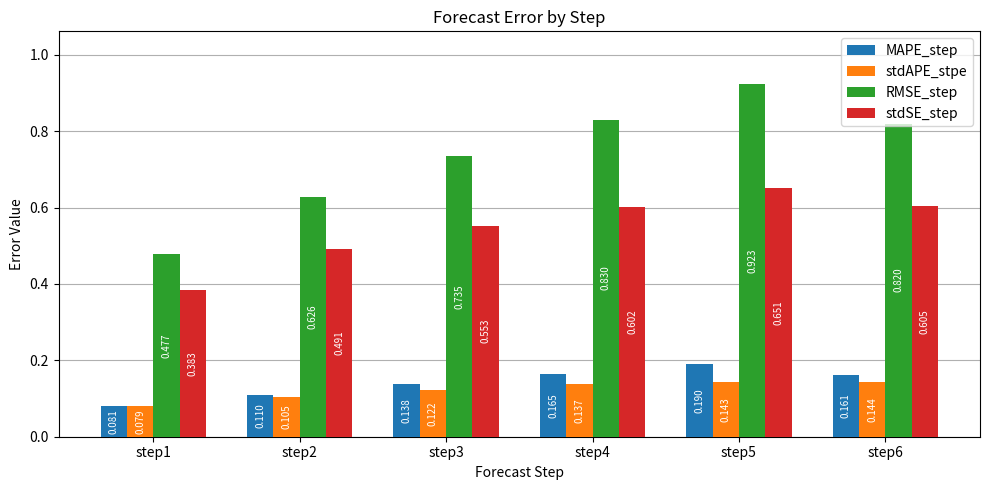

Which series has the widest spread of values?

RMSE_step